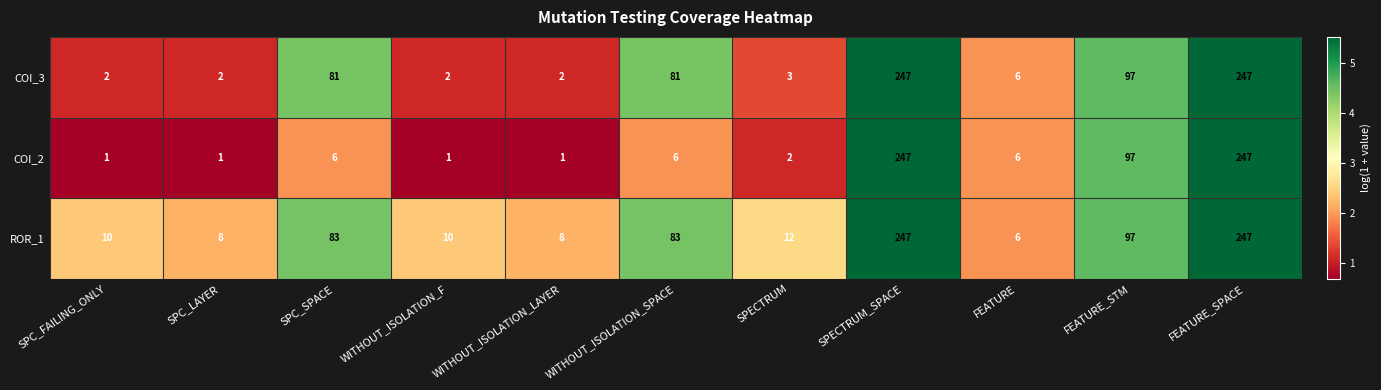

What is the average value of the COI_2 series?

56